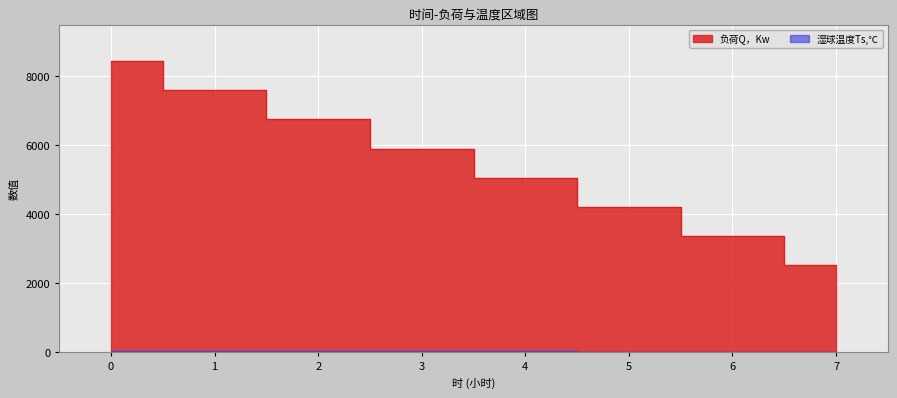

True or false: 湿球温度Ts,℃ has more than 0 points higher than both neighbors.

False